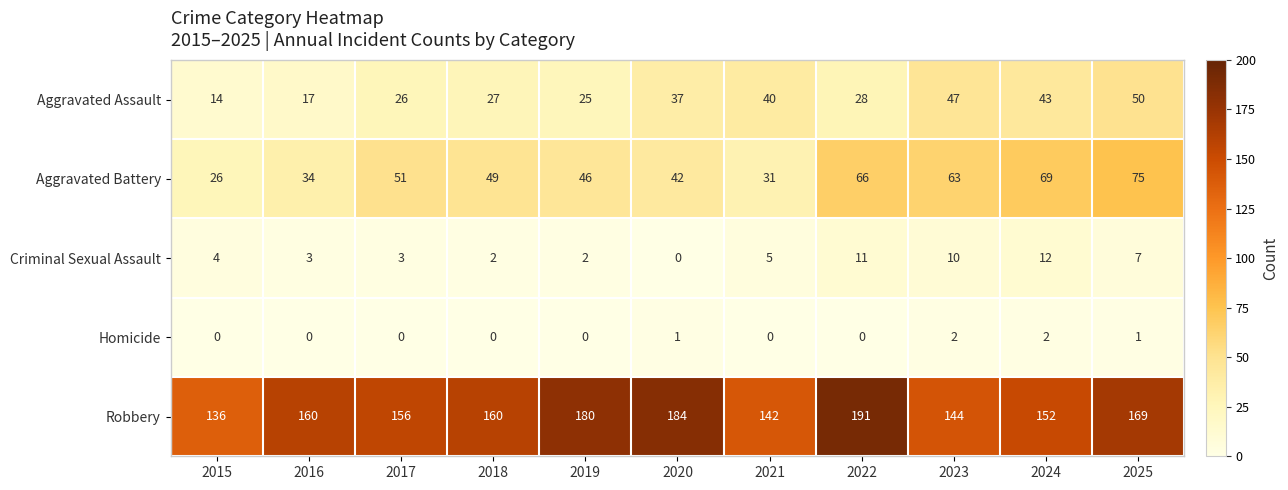

What is the spread (max minus min) of values at 2021?

142